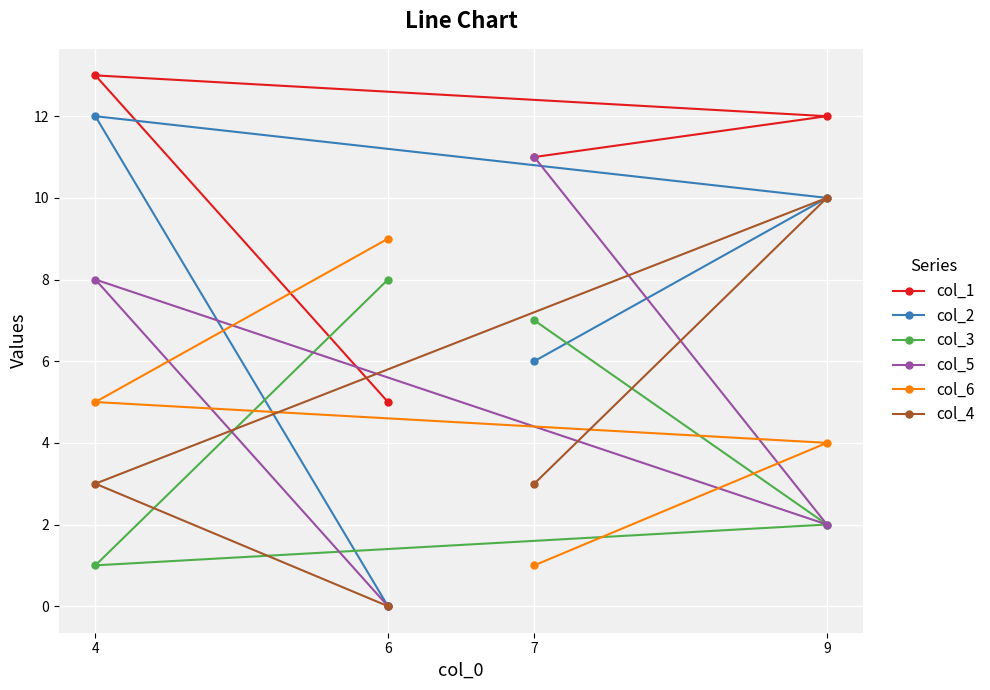

Reading left to right, what are all the values shown in this chart?

col_1: 4=13	6=5	7=11	9=12
col_2: 4=12	6=0	7=6	9=10
col_3: 4=1	6=8	7=7	9=2
col_5: 4=8	6=0	7=11	9=2
col_6: 4=5	6=9	7=1	9=4
col_4: 4=3	6=0	7=3	9=10